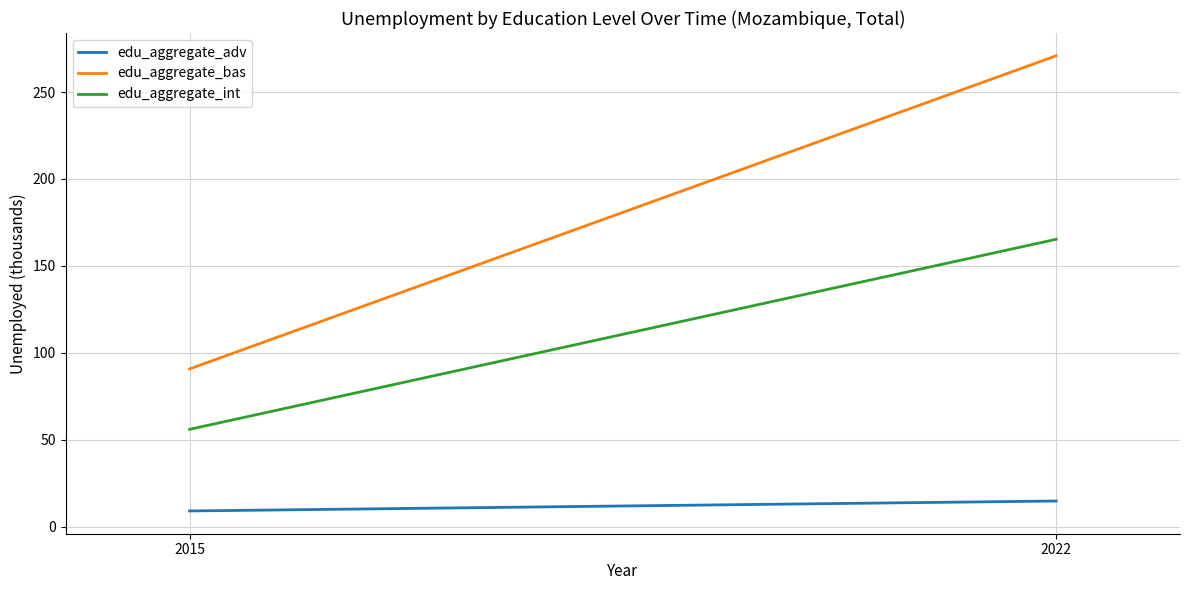

Which series has the largest range (max minus min)?

edu_aggregate_bas